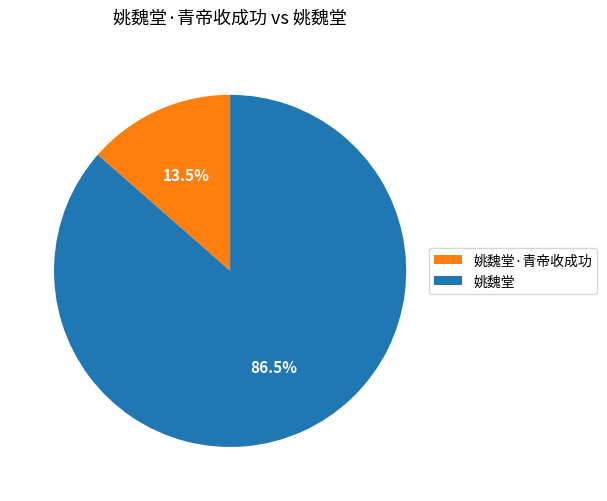

Approximately how many times larger is the value at 姚魏堂 compared to 姚魏堂·青帝收成功?

6.4